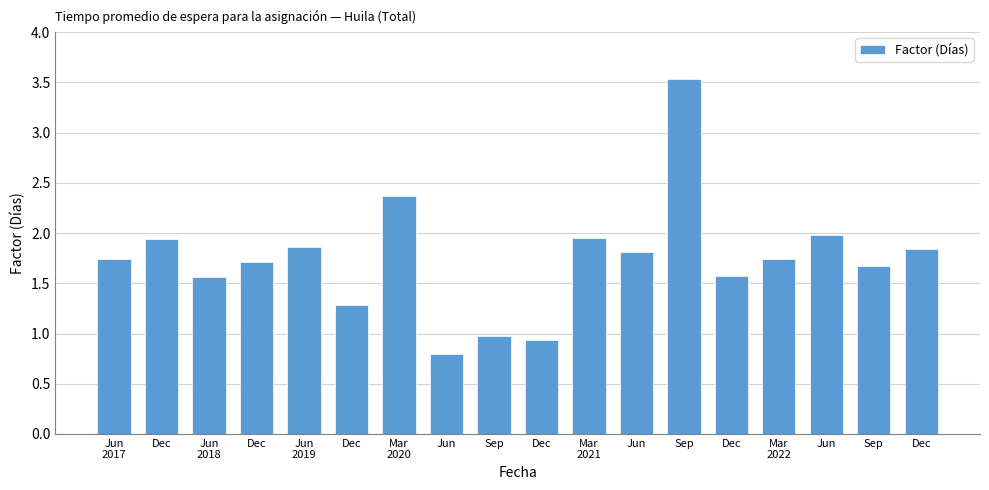

What is the change in value from Sep to Jun?

+1.0